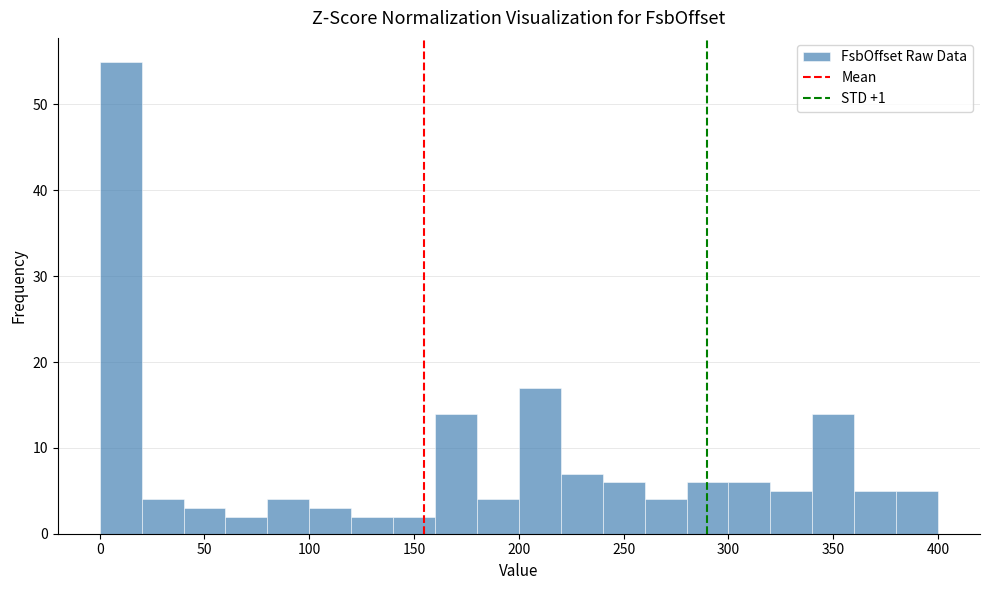

How tall is the bar that spans 220 to 240 on the x-axis? The values are not printed on the chart, so give them approximately, as read against the axis.

7